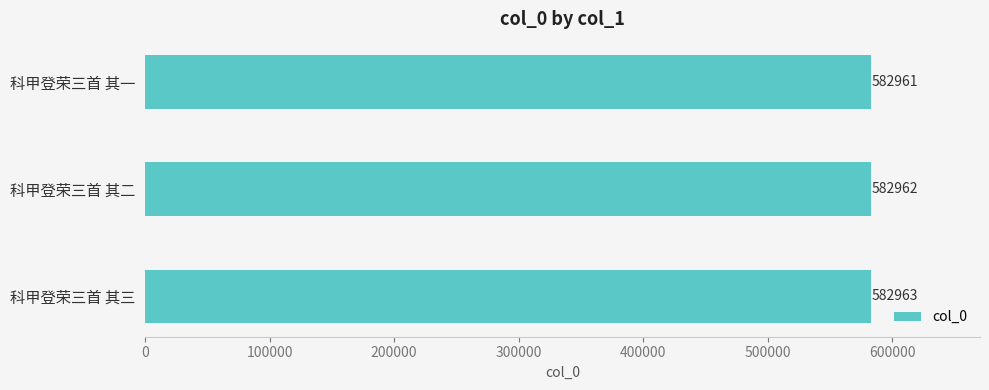

What is the ratio of the value at 科甲登荣三首 其一 to the value at 科甲登荣三首 其二?

1.0